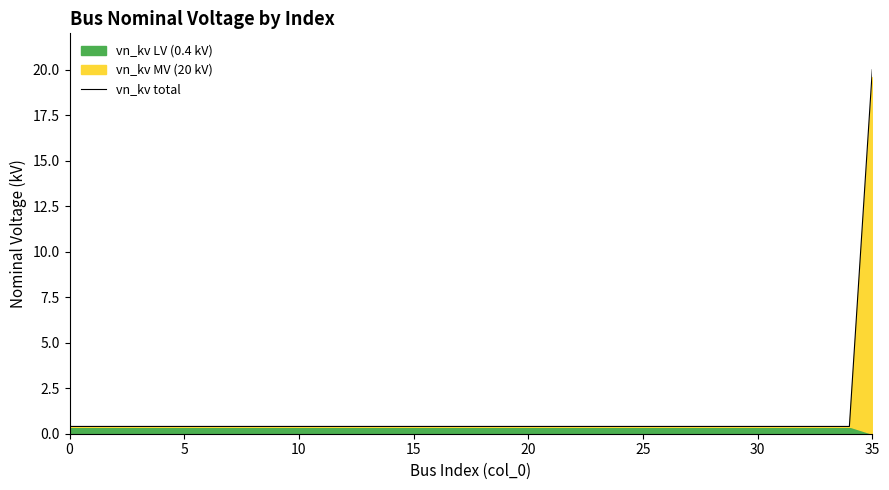

Reading left to right, transcribe all the data shown in this chart.

0.4	0.4	0.4	0.4	0.4	0.4	0.4	0.4	0.4	0.4	0.4	0.4	0.4	0.4	0.4	0.4	0.4	0.4	0.4	0.4	0.4	0.4	0.4	0.4	0.4	0.4	0.4	0.4	0.4	0.4	0.4	0.4	0.4	0.4	0.4	20.0